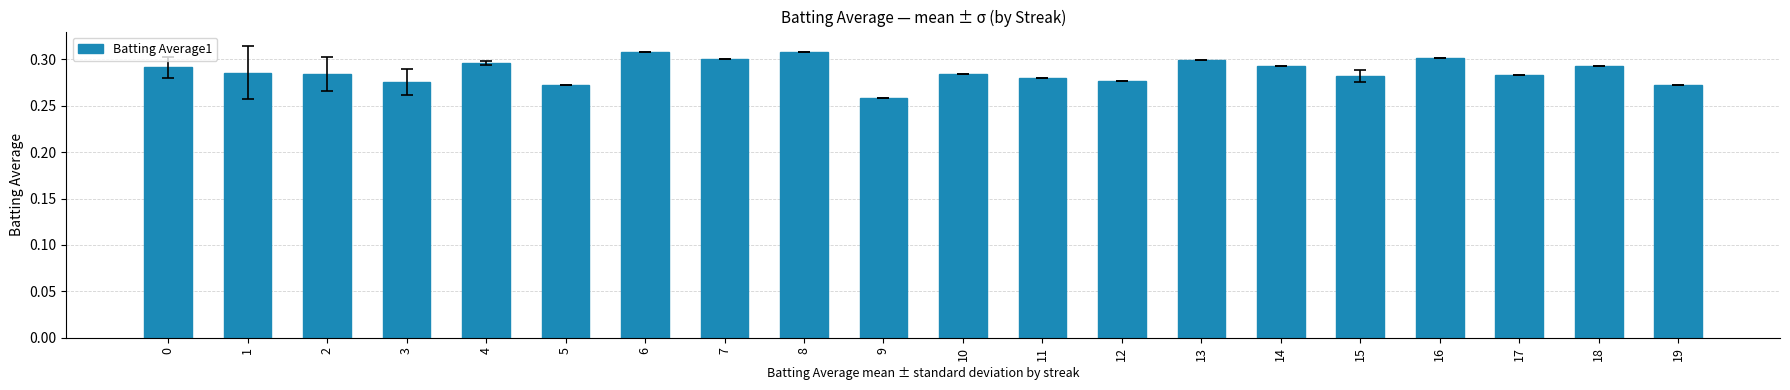

How many bars are there in total?

20